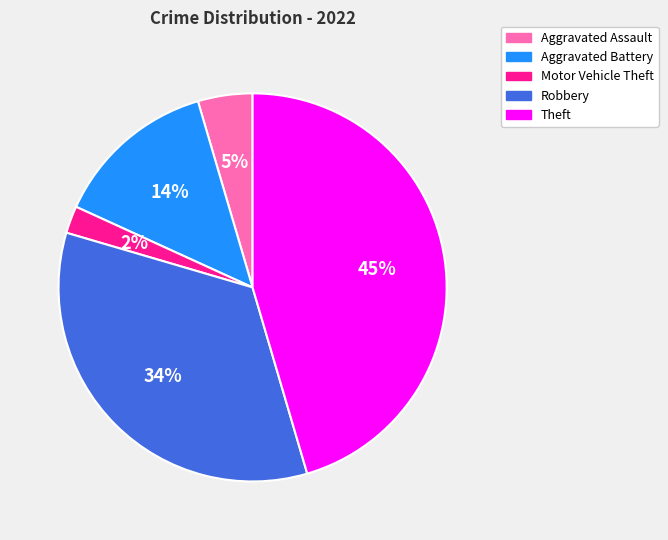

Which slice is the smallest?

Motor Vehicle Theft